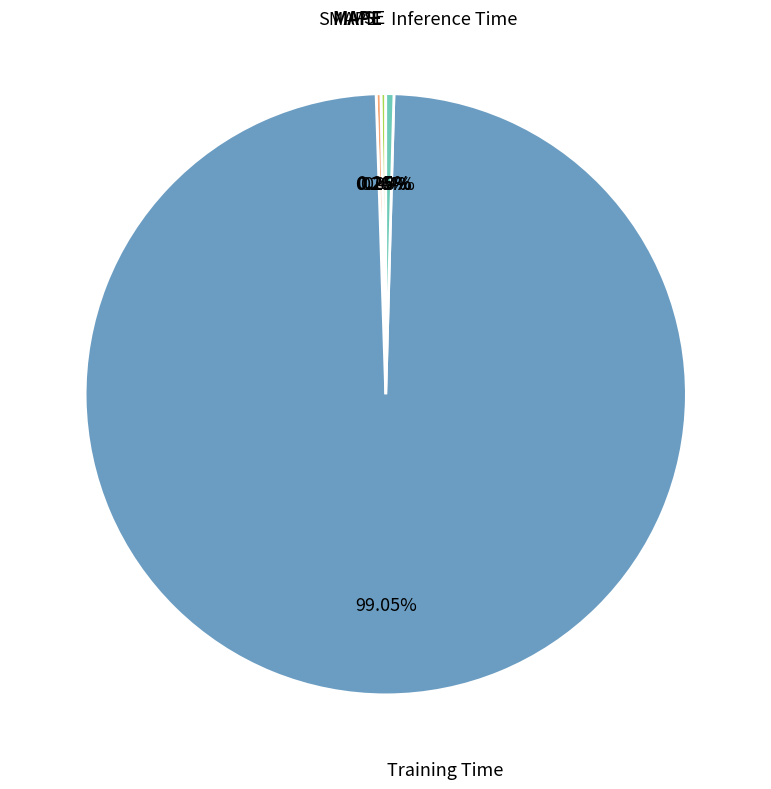

Which category has the biggest portion of the pie?

Training Time